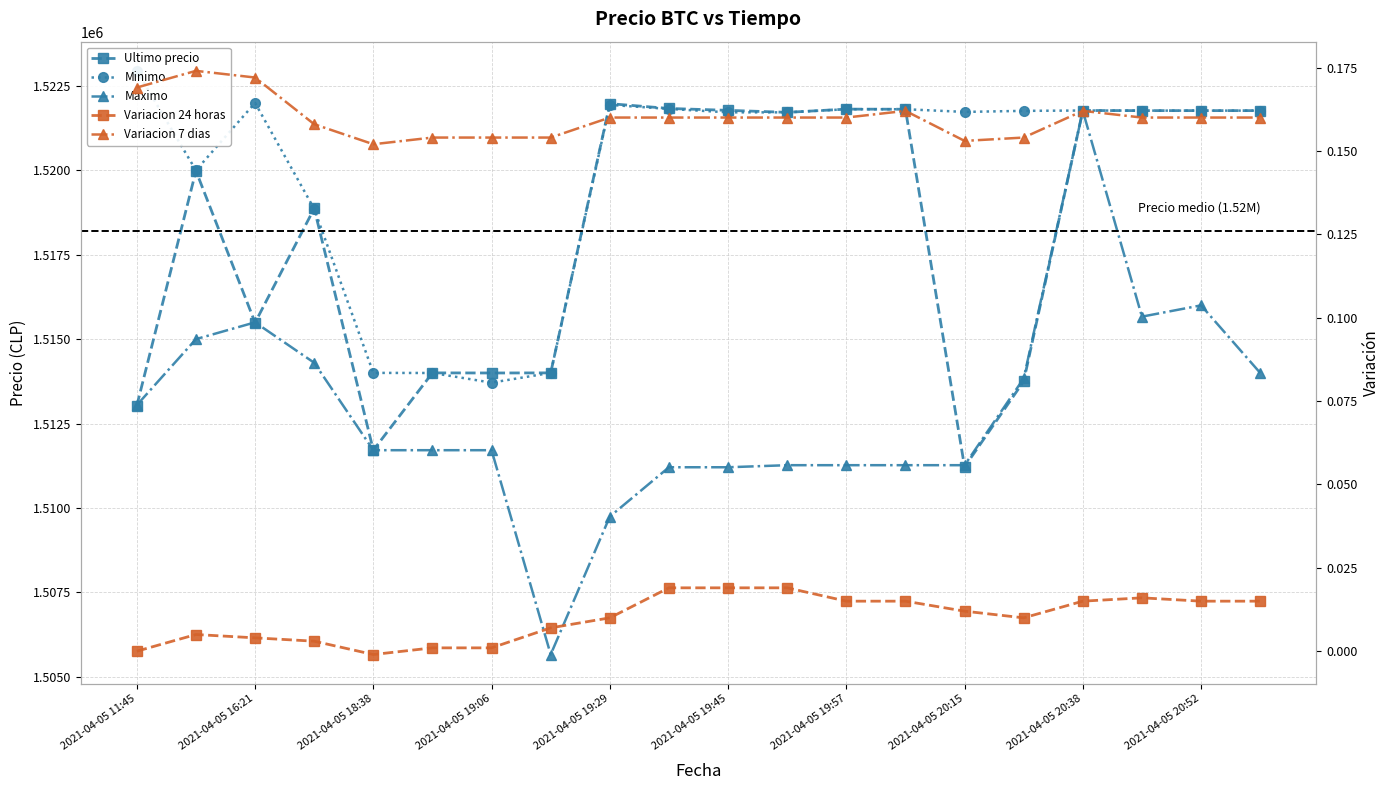

What is the minimum value for Maximo?

1505658.0